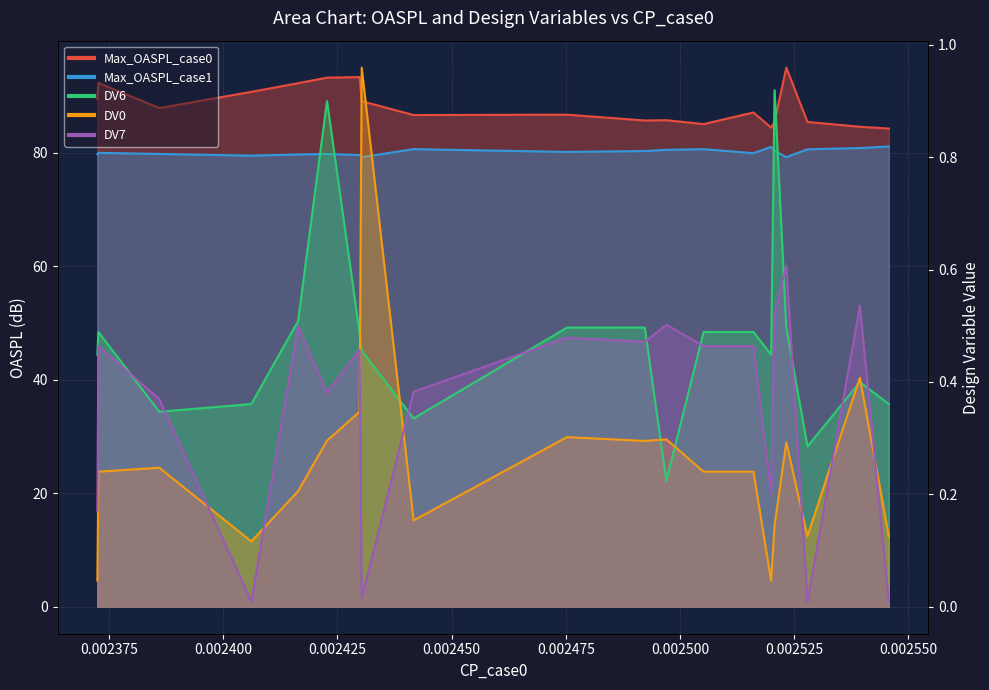

How many times do DV6 and DV7 cross each other?

10